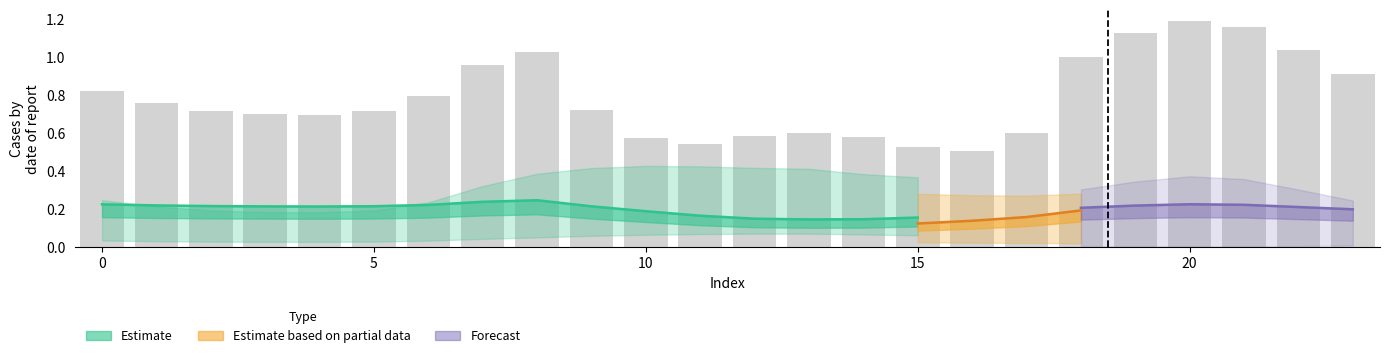

Reading left to right, transcribe all the data shown in this chart.

0.8	0.8	0.7	0.7	0.7	0.7	0.8	1.0	1.0	0.7	0.6	0.5	0.6	0.6	0.6	0.5	0.5	0.6	1.0	1.1	1.2	1.2	1.0	0.9